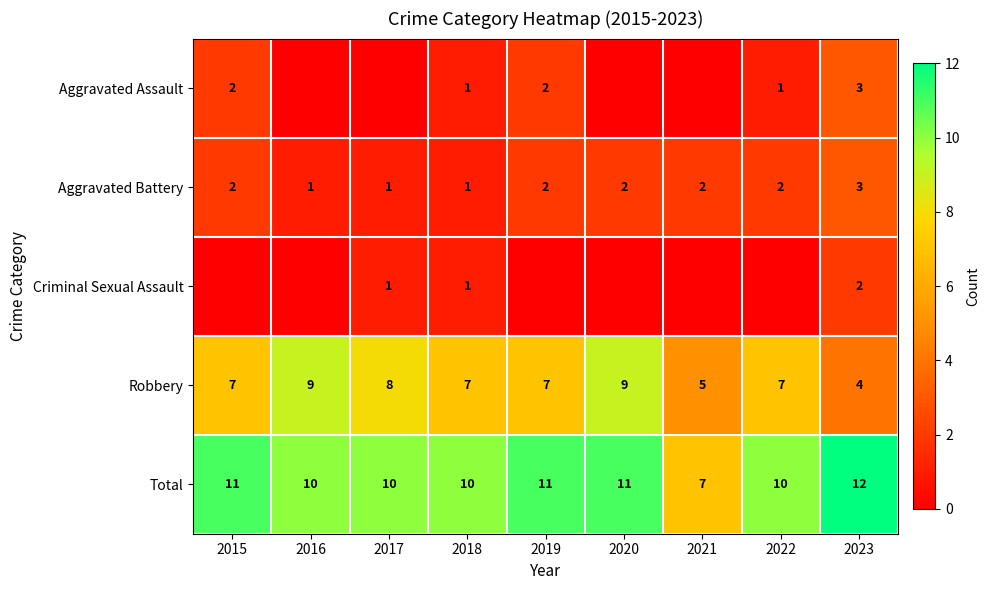

What is the average value of the Robbery series?

7